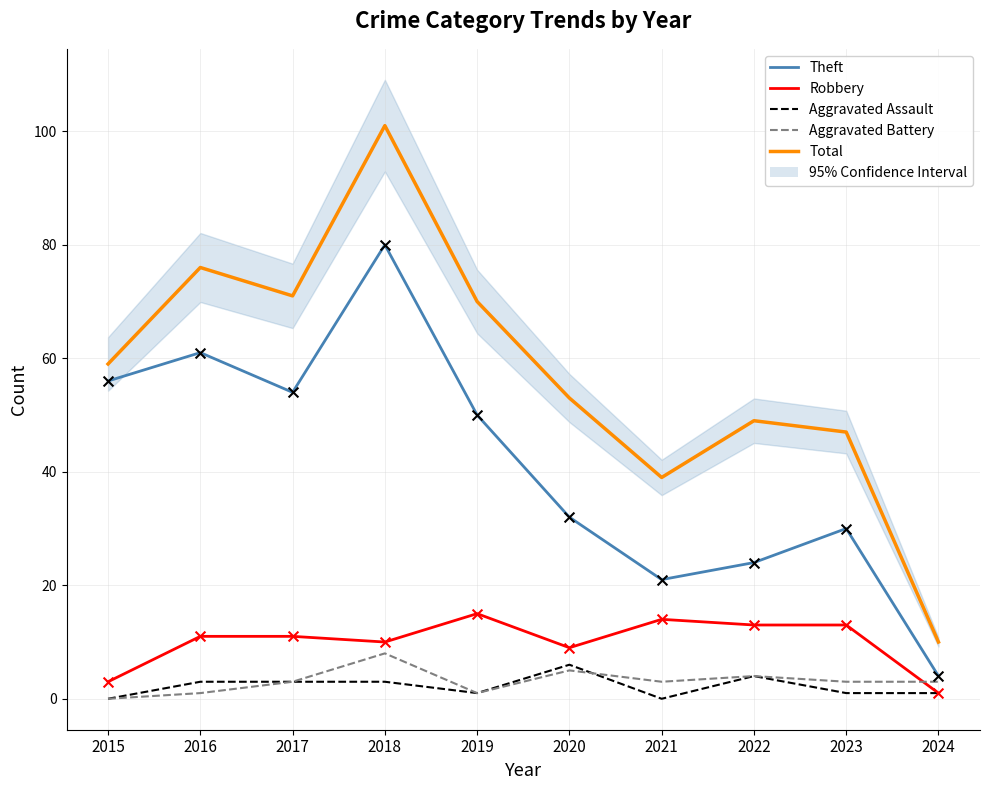

Is the value of Total at 2019 greater than the value of Robbery at 2022?

Yes